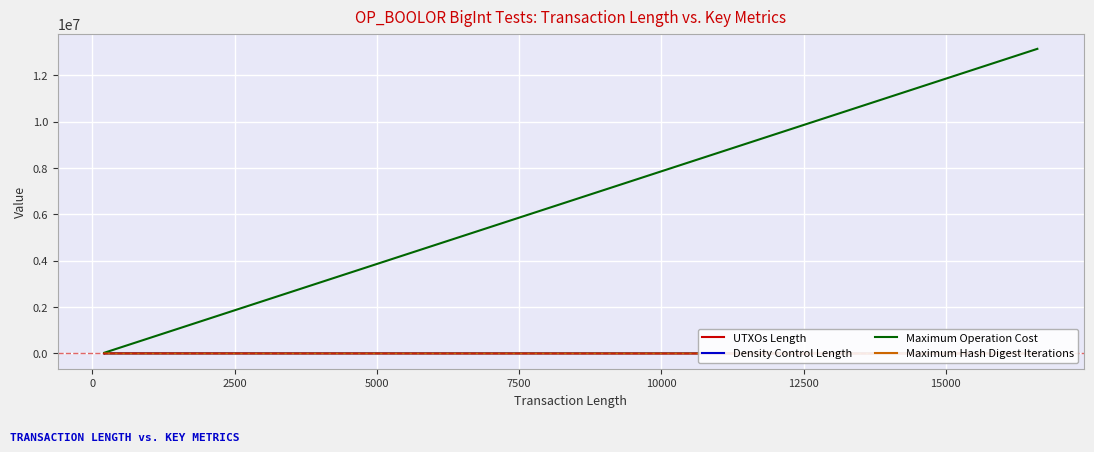

The value of Density Control Length at 35 is 3661. True or false?

False